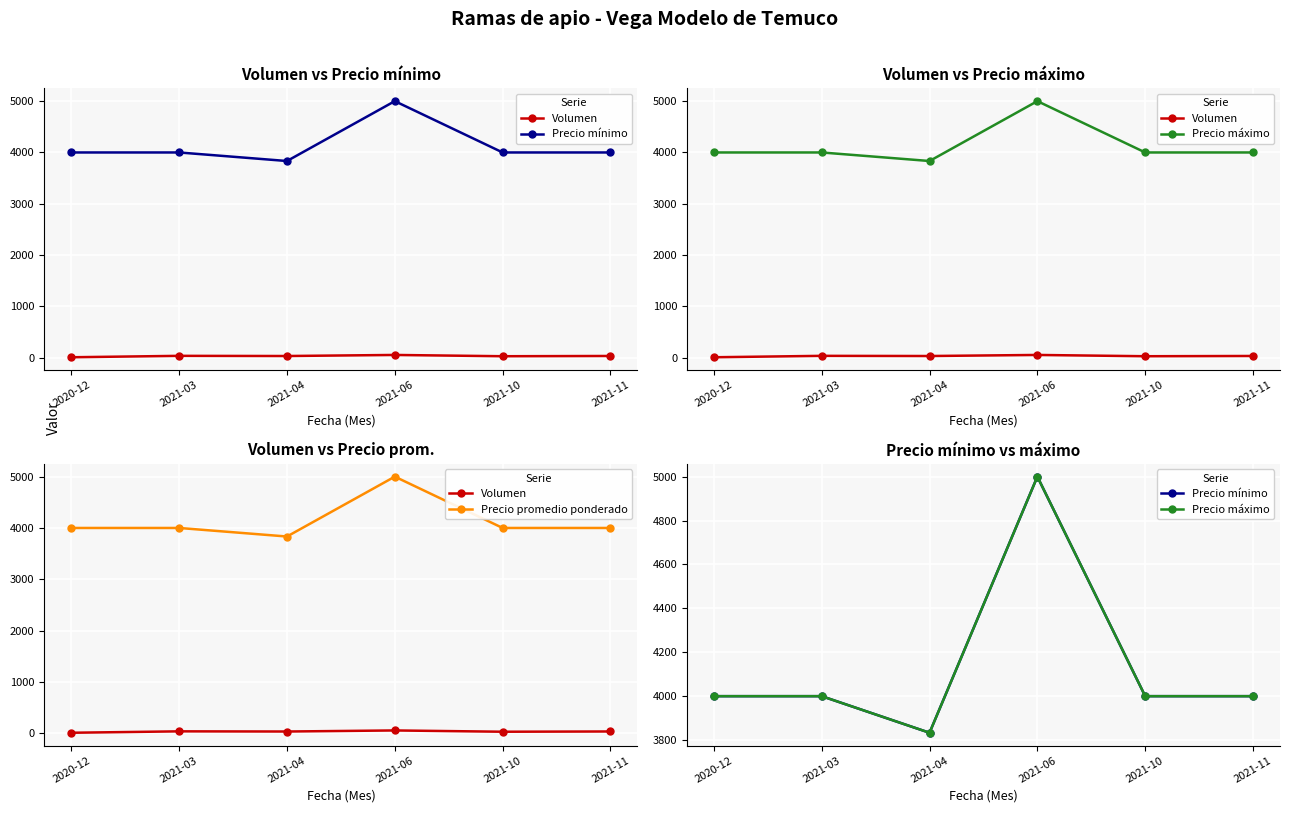

Rank the categories by Precio promedio ponderado value from highest to lowest.

2021-06, 2020-12, 2021-03, 2021-10, 2021-11, 2021-04